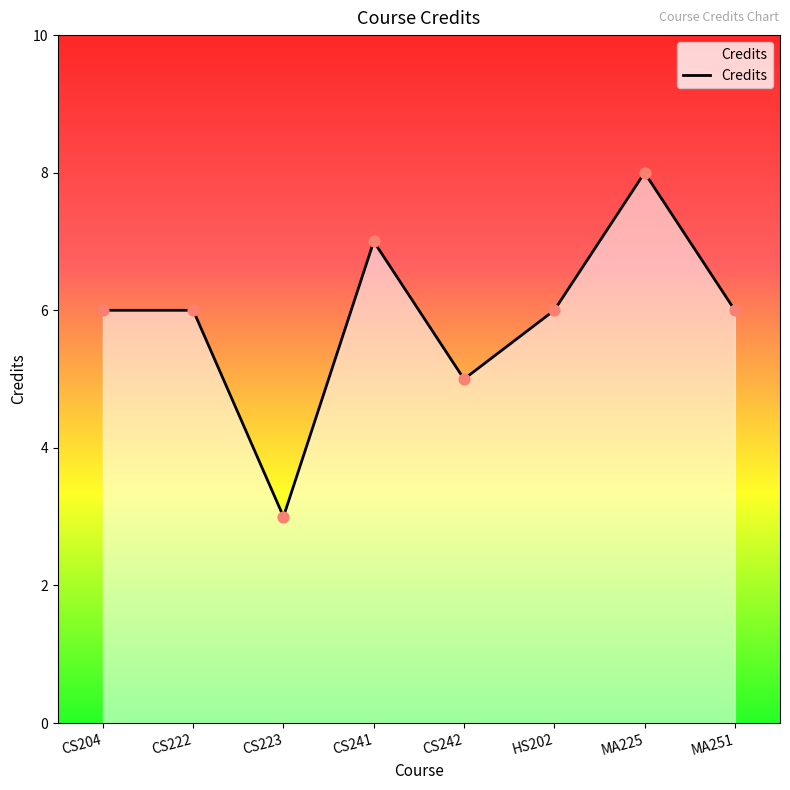

Which has a higher value, CS242 or CS204?

CS204